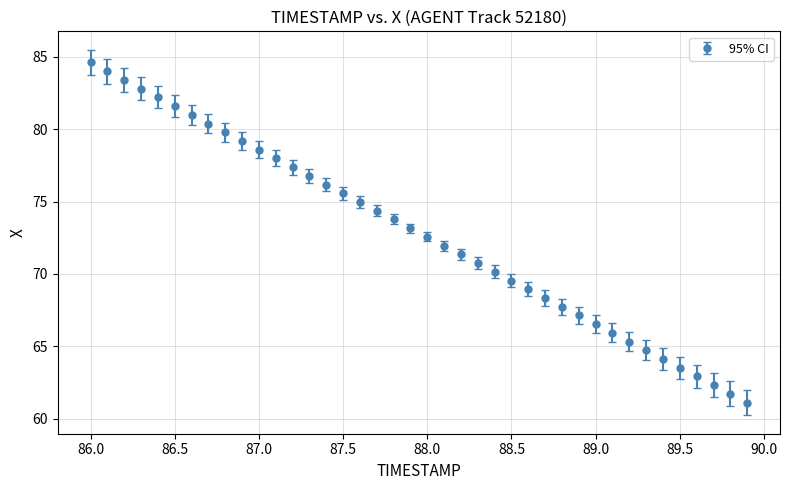

True or false: there are more than 2 points higher than both neighbors.

False